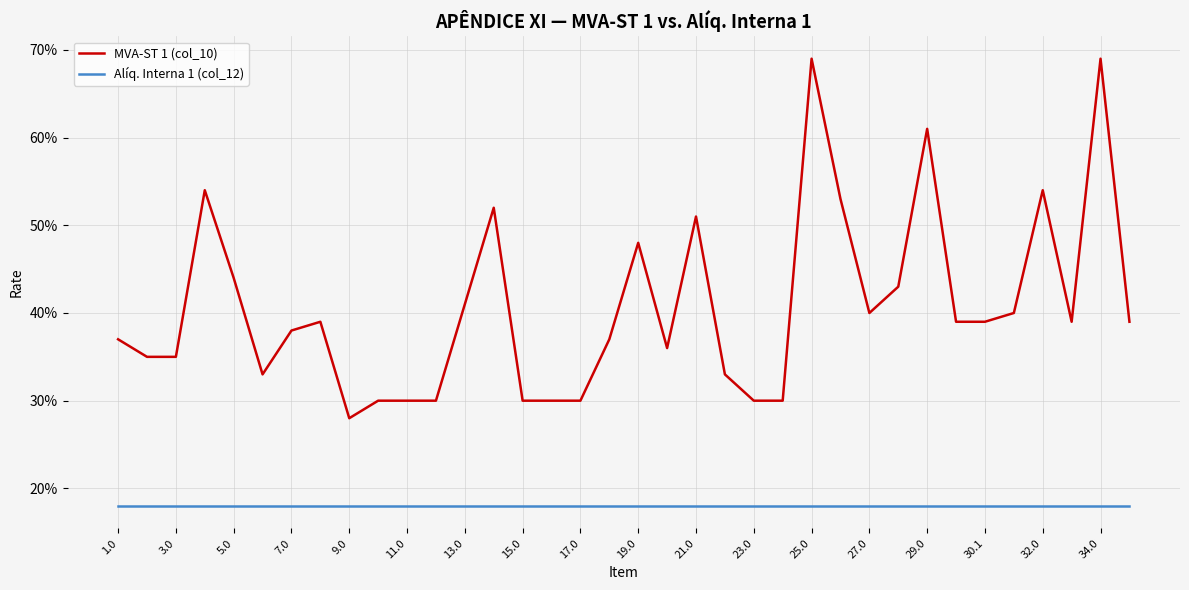

What are all the series names shown in the legend?

MVA-ST 1 (col_10), Alíq. Interna 1 (col_12)